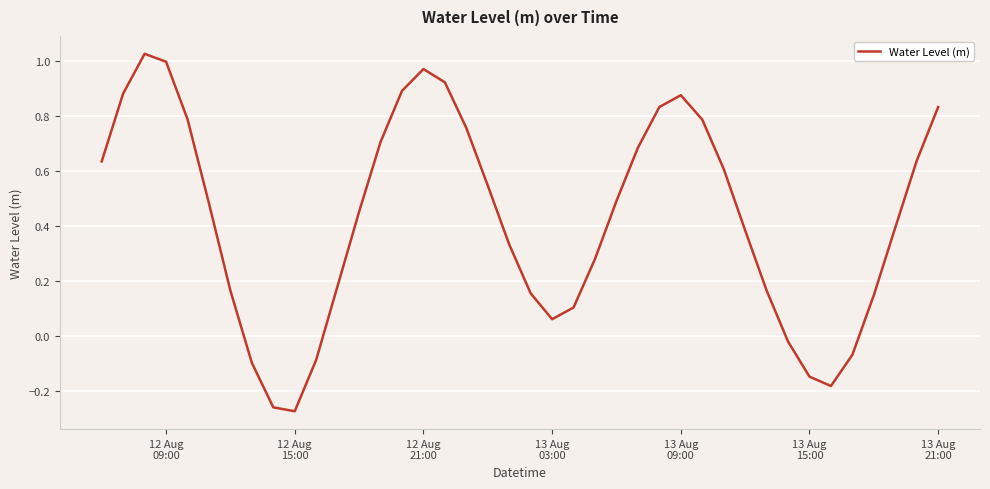

What is the difference between the maximum and minimum values?

1.3